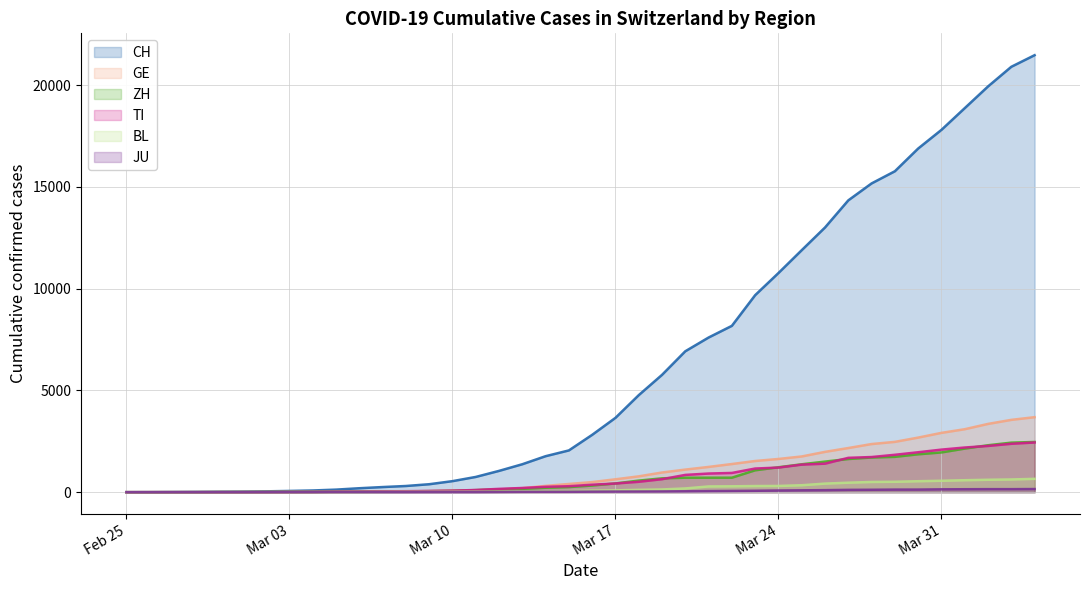

Which series has the largest total across all categories?

CH